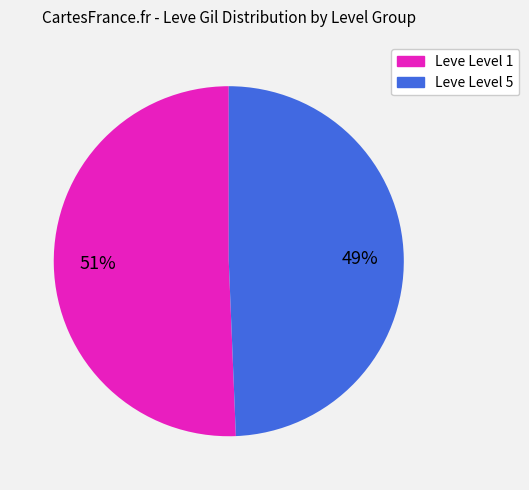

Does any single category account for the majority?

Yes